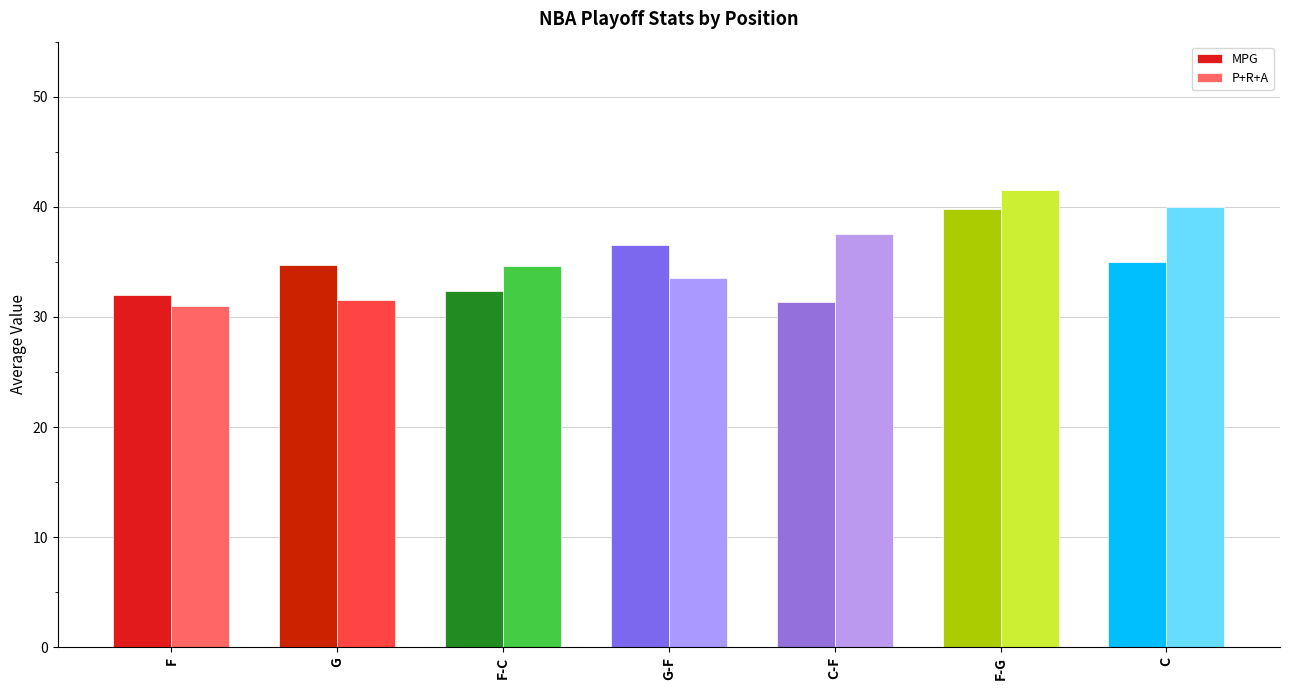

Which category has the lowest value in the MPG series?

C-F